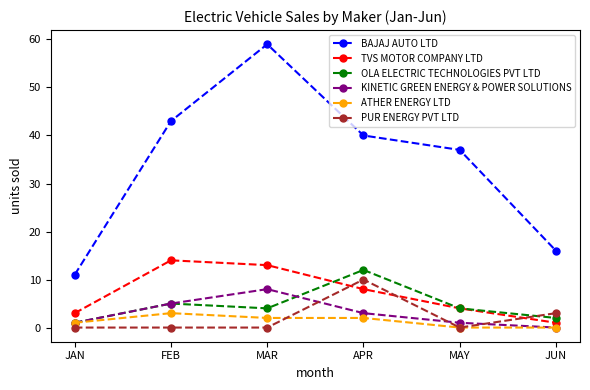

Reading left to right, what are all the values shown in this chart?

BAJAJ AUTO LTD: JAN=11	FEB=43	MAR=59	APR=40	MAY=37	JUN=16
TVS MOTOR COMPANY LTD: JAN=3	FEB=14	MAR=13	APR=8	MAY=4	JUN=1
OLA ELECTRIC TECHNOLOGIES PVT LTD: JAN=1	FEB=5	MAR=4	APR=12	MAY=4	JUN=2
KINETIC GREEN ENERGY & POWER SOLUTIONS: JAN=1	FEB=5	MAR=8	APR=3	MAY=1	JUN=0
ATHER ENERGY LTD: JAN=1	FEB=3	MAR=2	APR=2	MAY=0	JUN=0
PUR ENERGY PVT LTD: JAN=0	FEB=0	MAR=0	APR=10	MAY=0	JUN=3